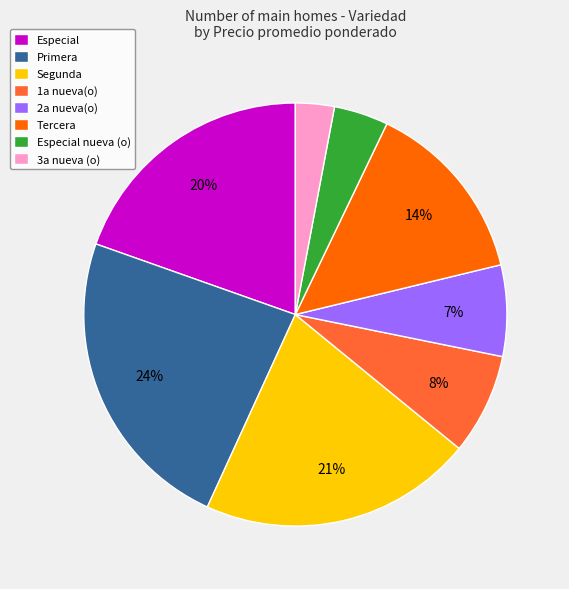

Which has a higher value, 1a nueva(o) or Especial?

Especial